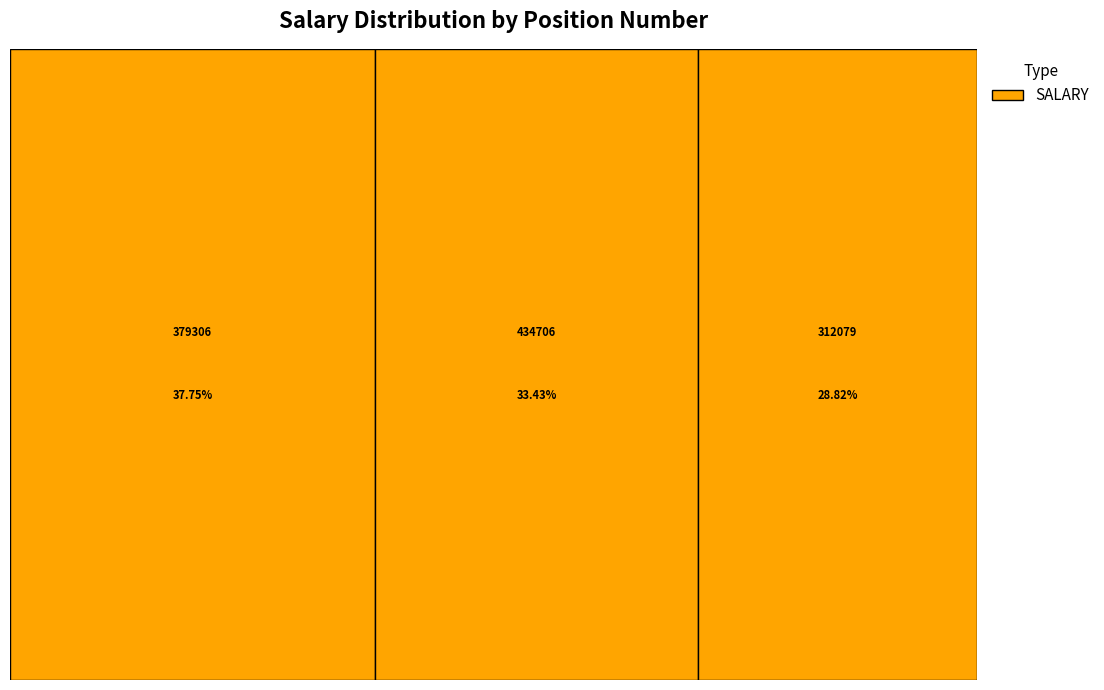

Is 312079 the majority of the pie?

No